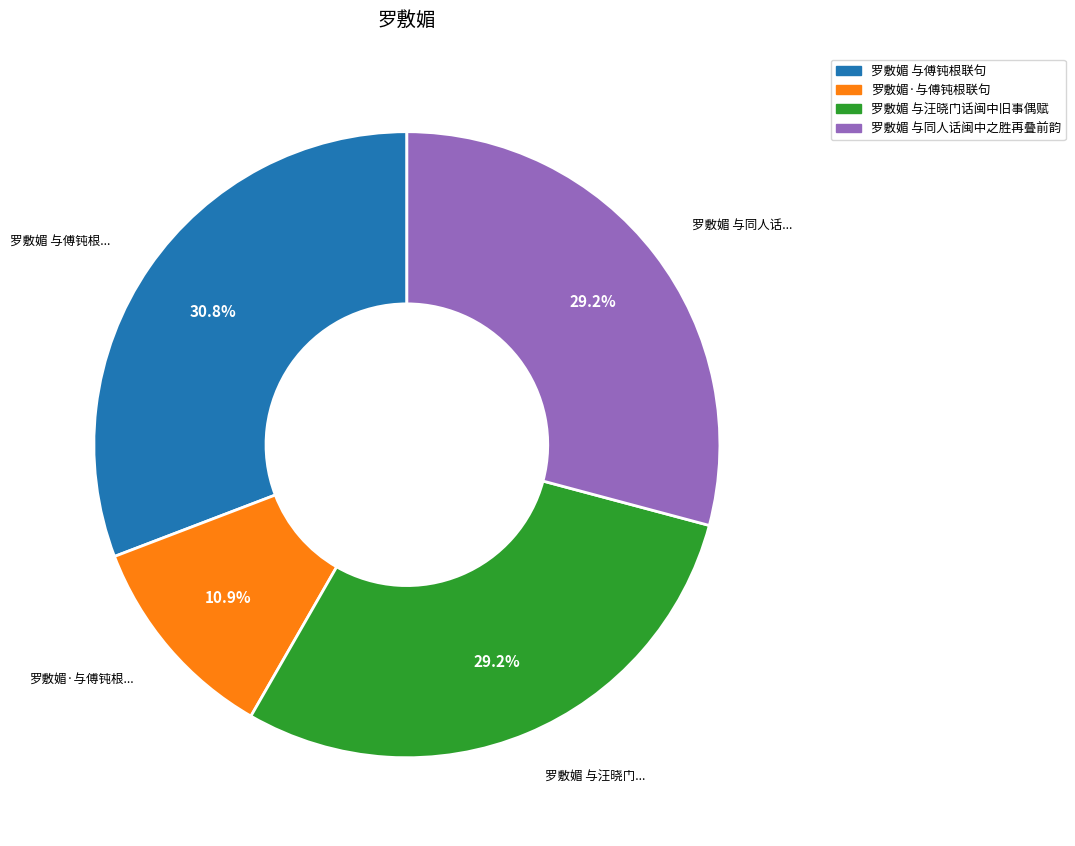

To the nearest percent, what is the difference between the largest and smallest slice percentages?

20%